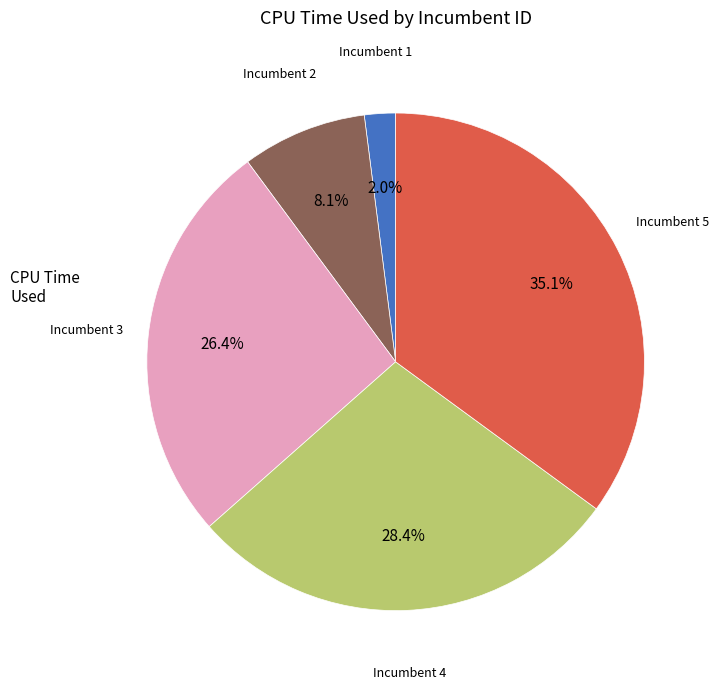

Which category has the biggest portion of the pie?

Incumbent 5